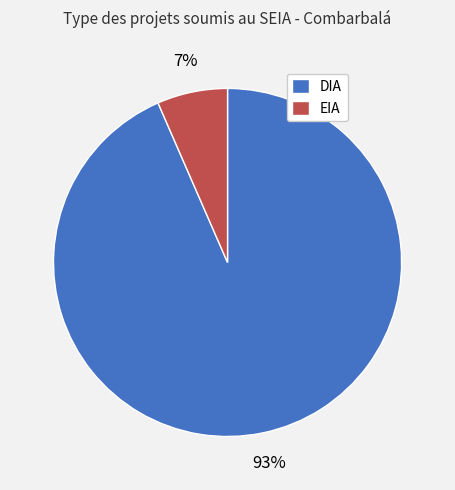

Between DIA and EIA, which is larger?

DIA